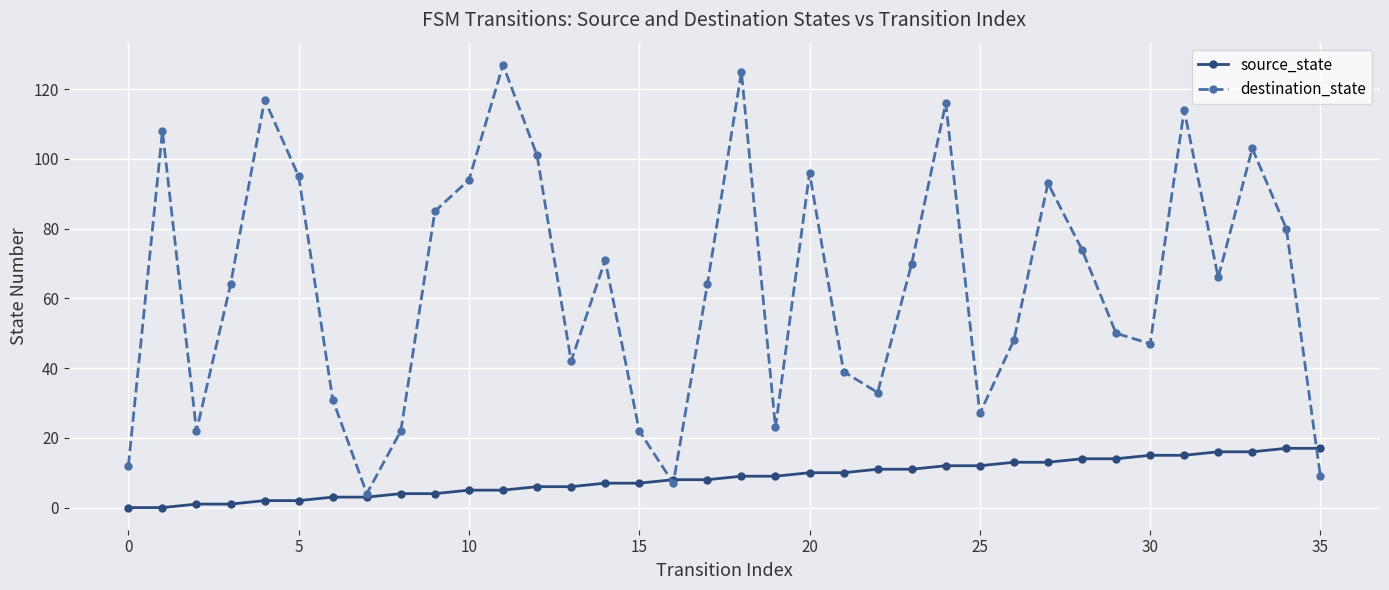

Which series has the largest total across all categories?

destination_state